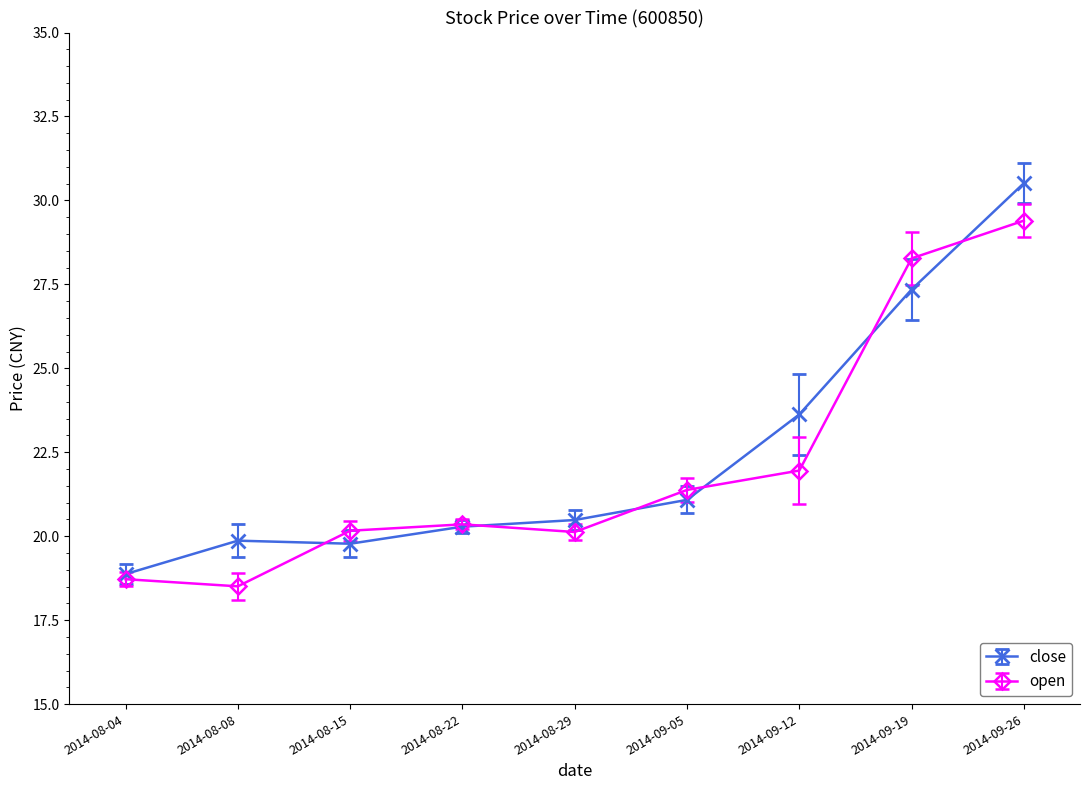

What position from the right is 2014-08-22?

6